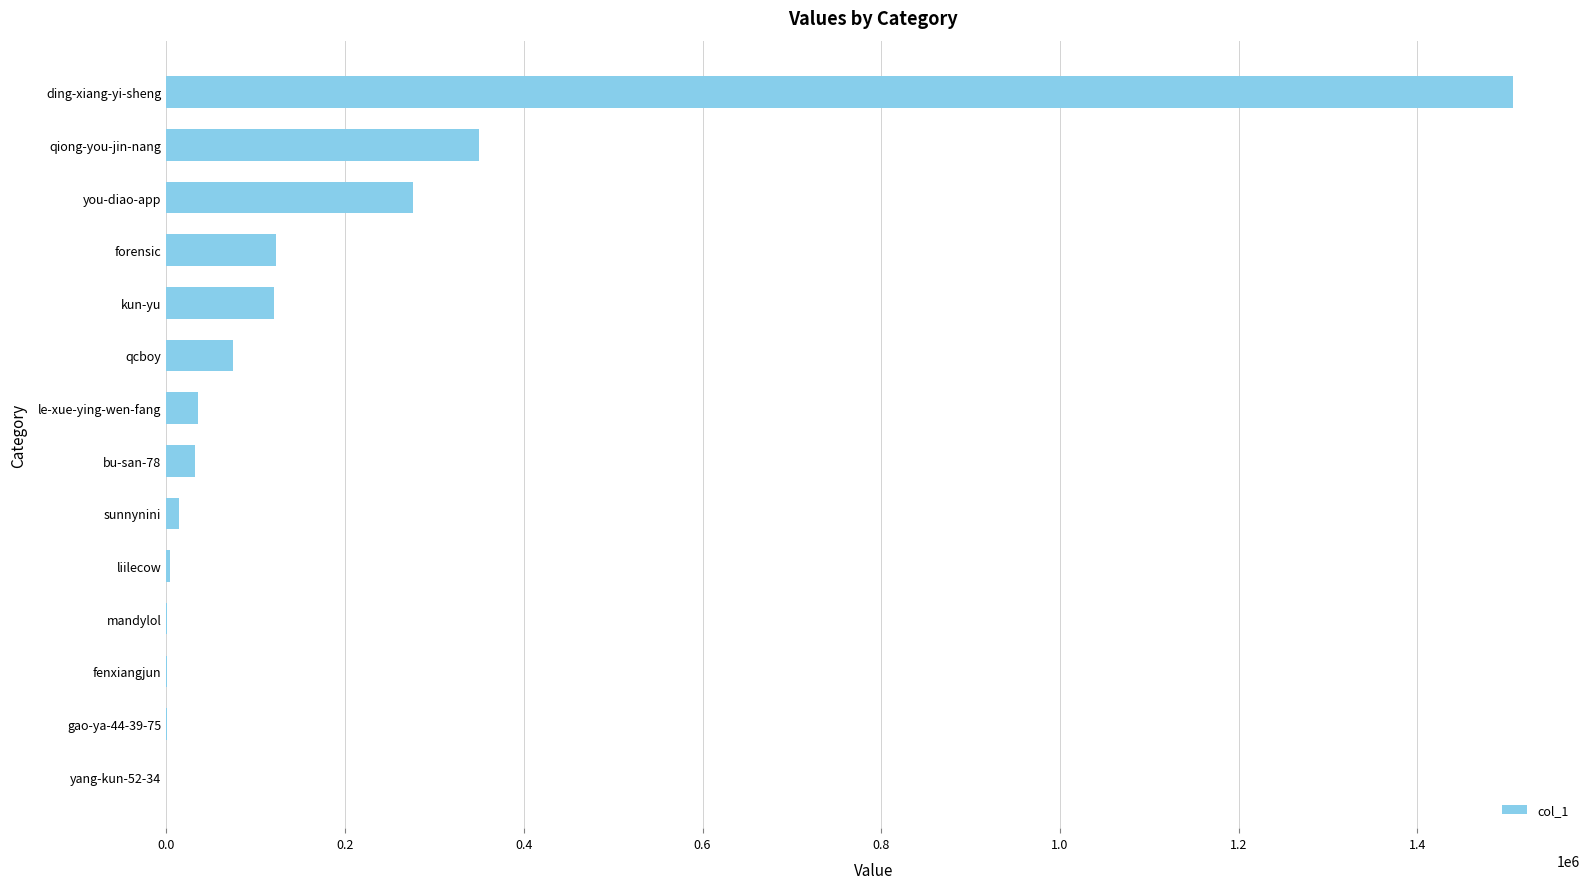

The value at you-diao-app is 363549. True or false?

False